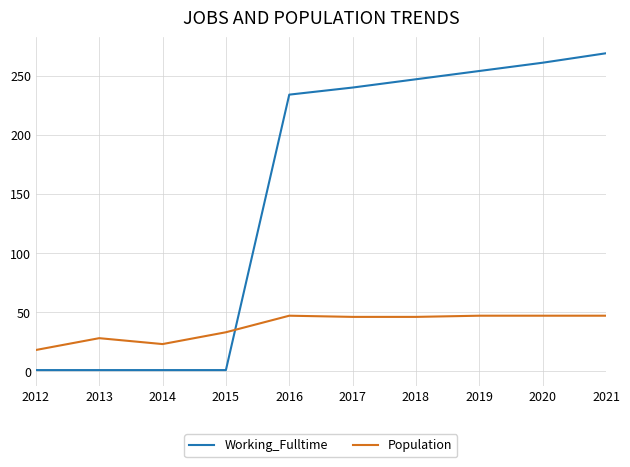

What is the smallest value displayed?

1